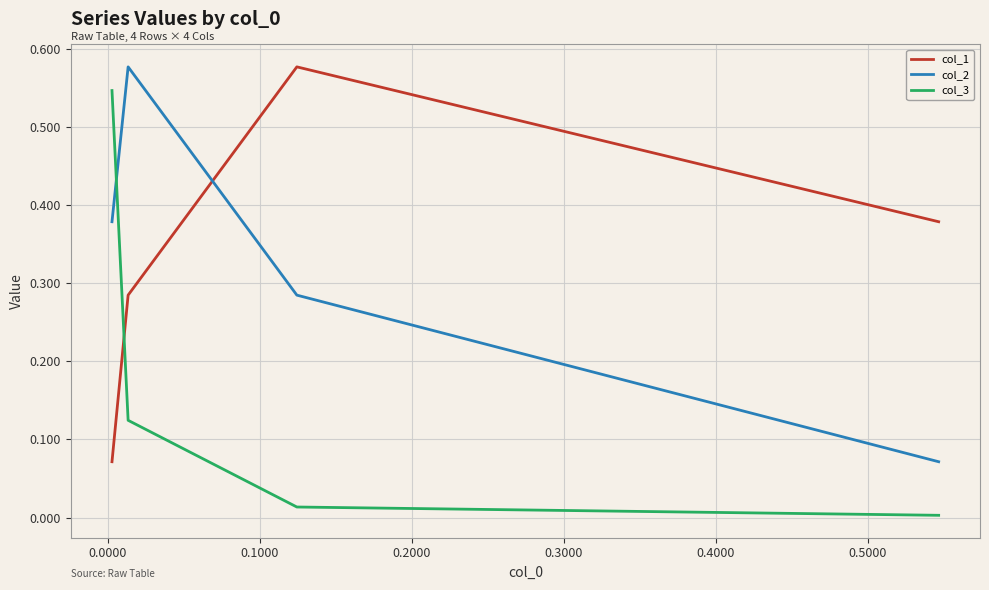

What is the highest value of the col_1 series?

0.6